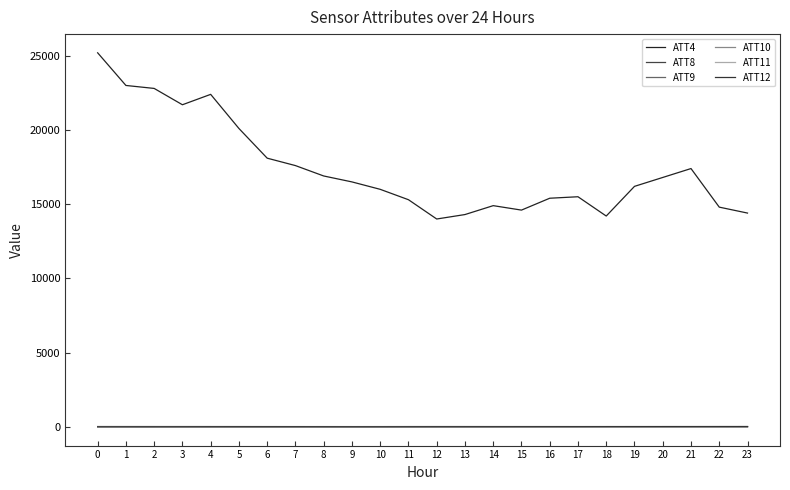

What is the value of the ATT10 point at the 5th from the left?

-7.3